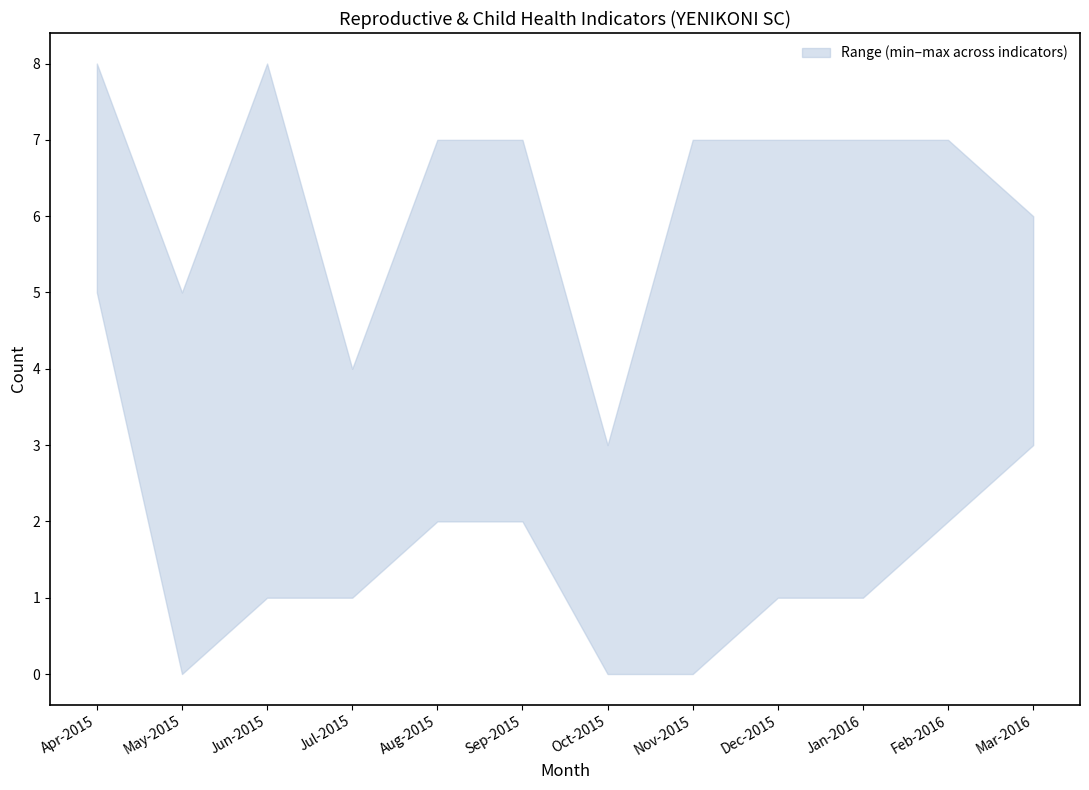

What is the label of the 12th point from the right?

Apr-2015